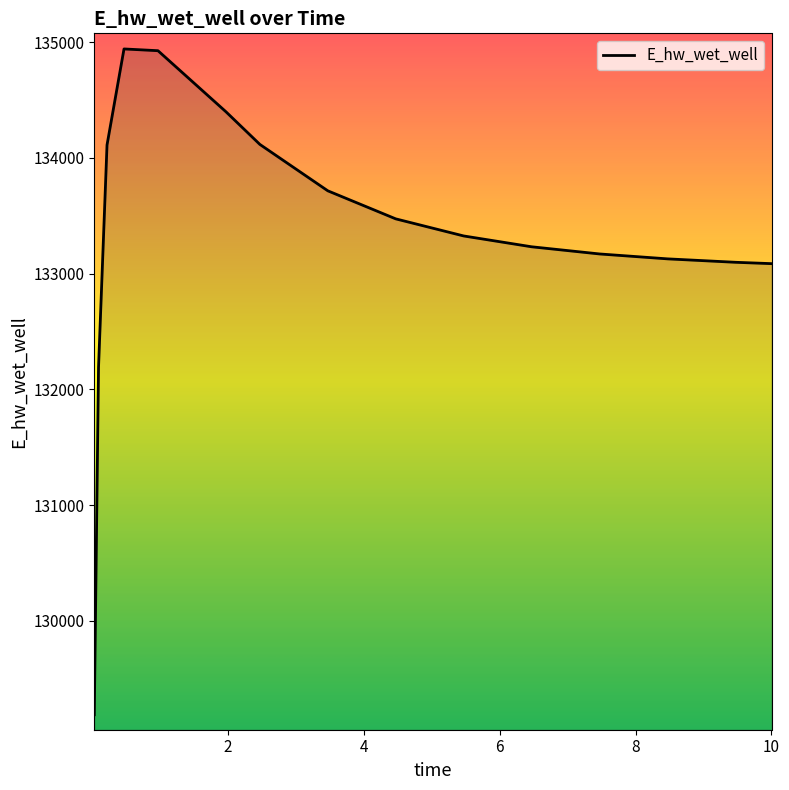

How many lines are shown in the chart?

1